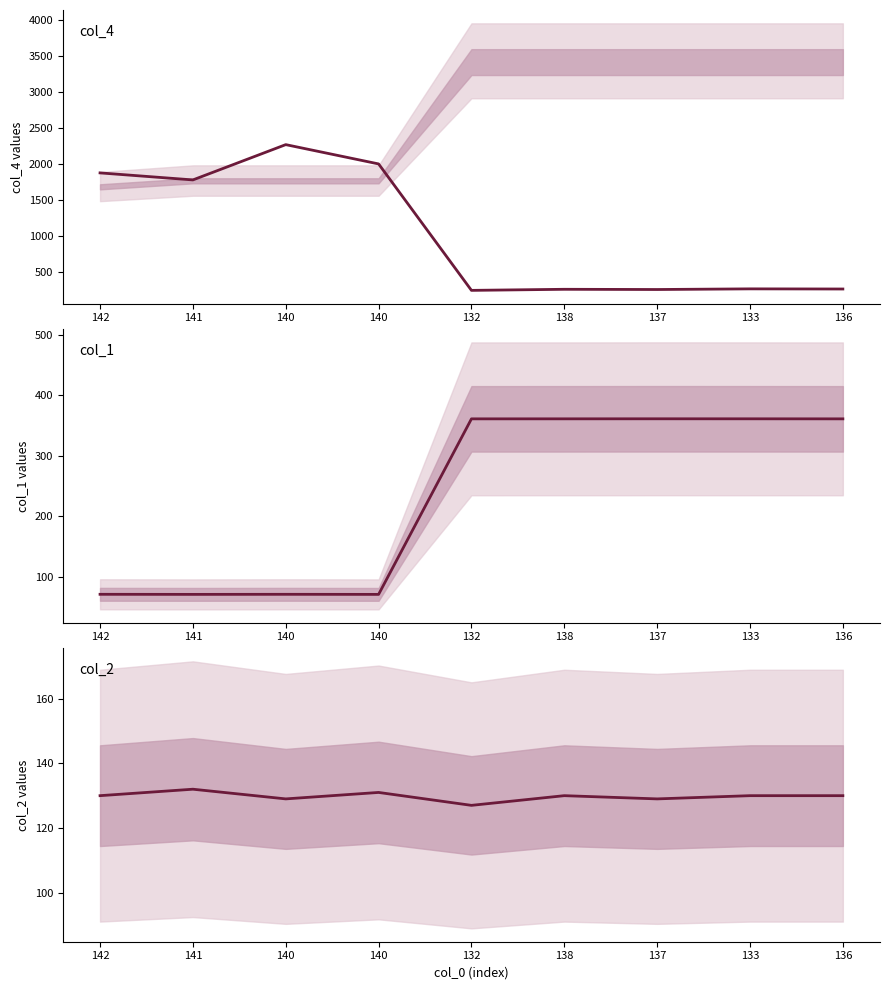

Which has a higher value, 136 or 141?

141